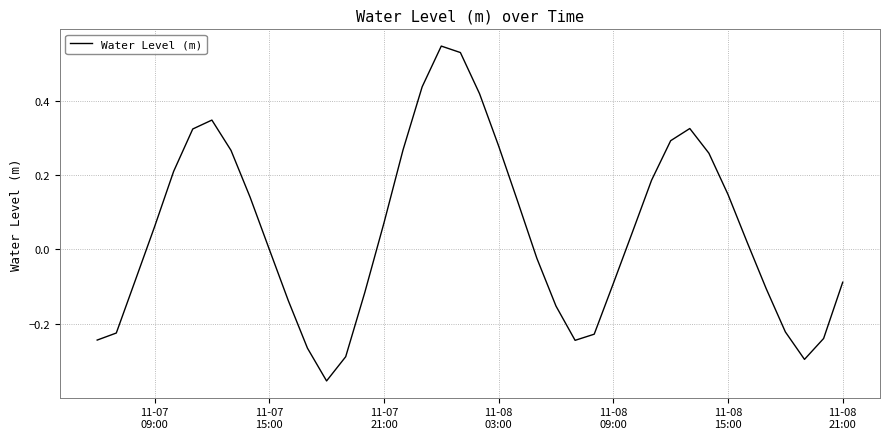

What is the difference between the maximum and minimum values?

0.9